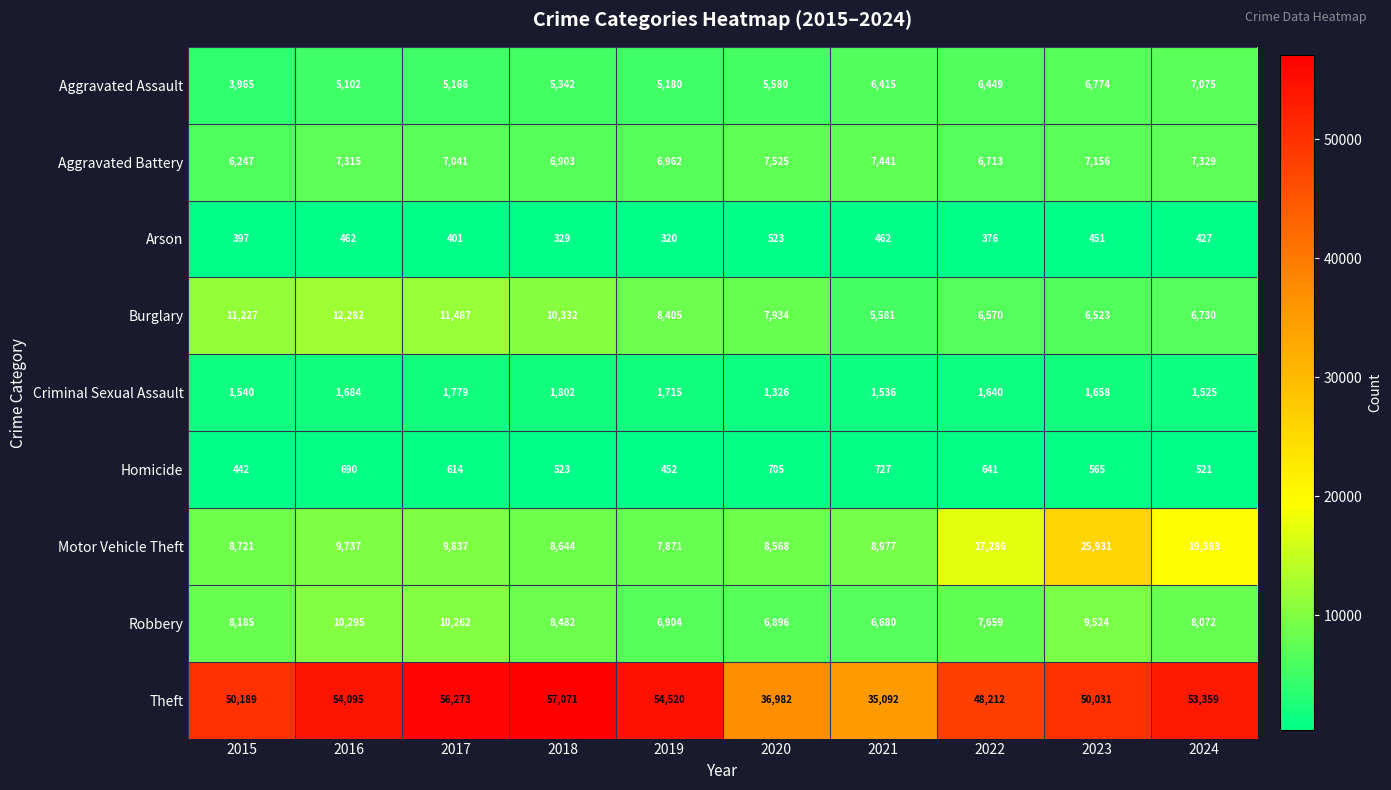

At 2019, list the series in order from largest to smallest.

Theft, Burglary, Motor Vehicle Theft, Aggravated Battery, Robbery, Aggravated Assault, Criminal Sexual Assault, Homicide, Arson